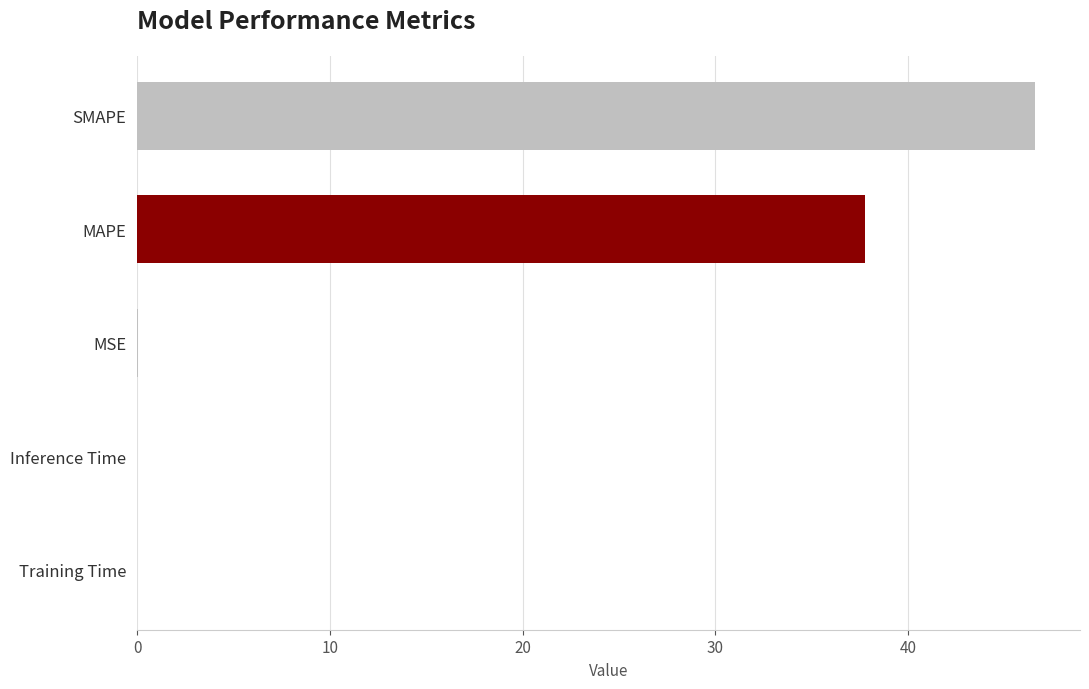

How many distinct data groups are displayed?

1